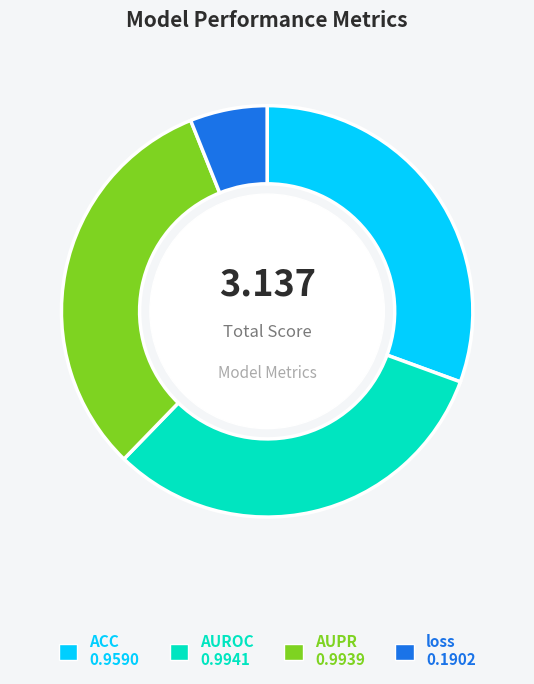

What is the smallest slice in the pie chart?

loss